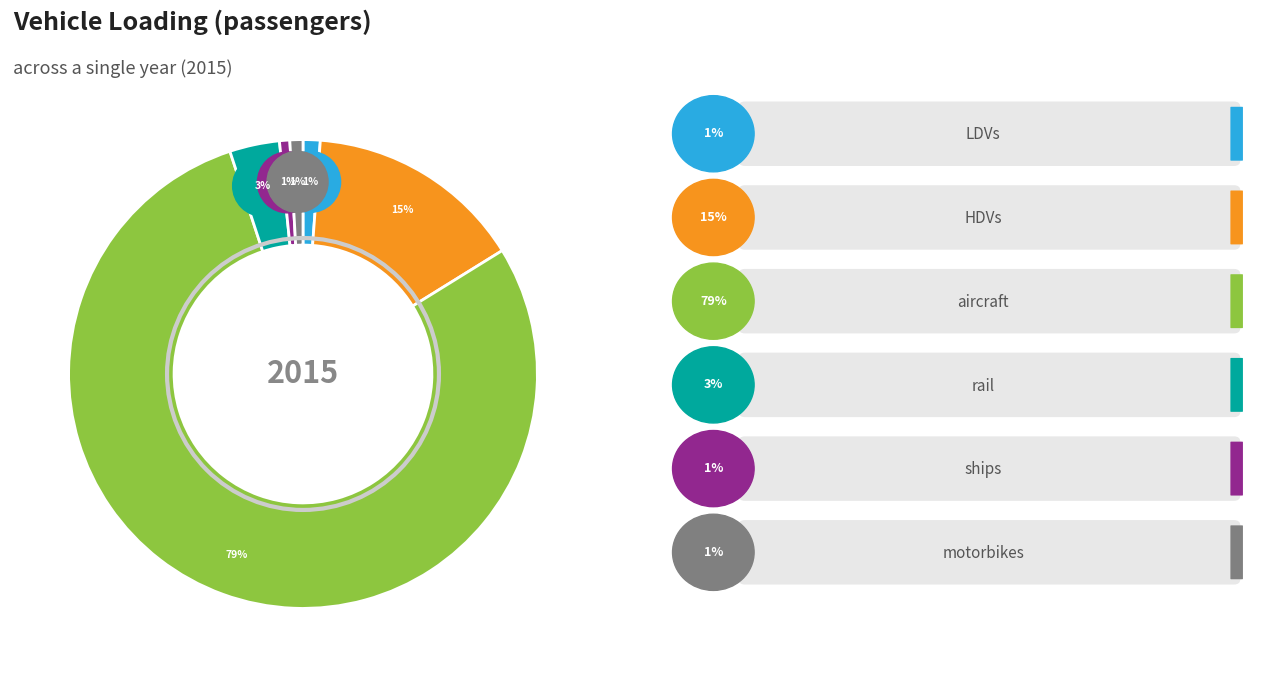

To the nearest percent, what percentage of the pie is ships?

1%